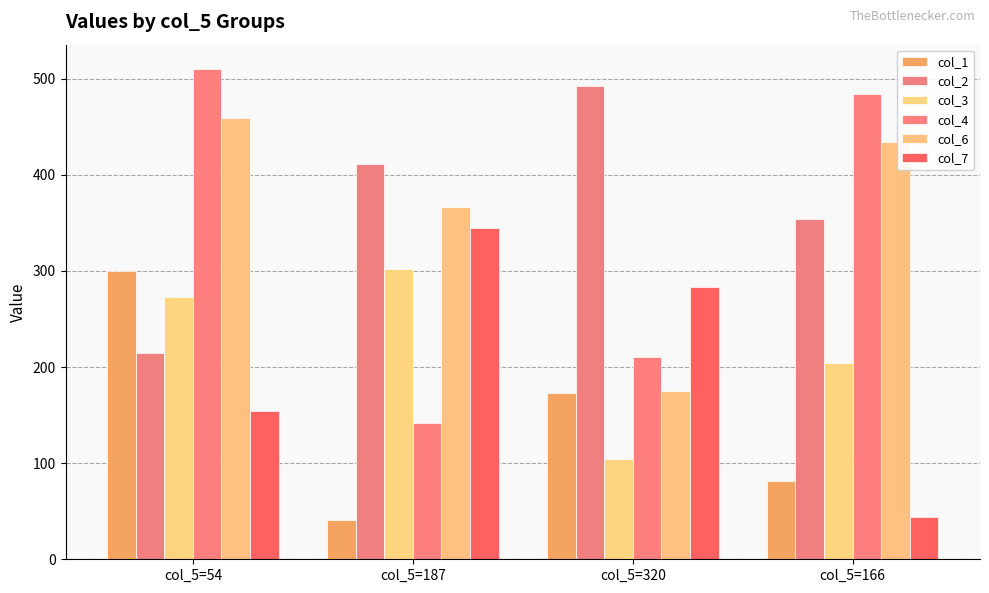

What is the spread (max minus min) of values at col_5=320?

388